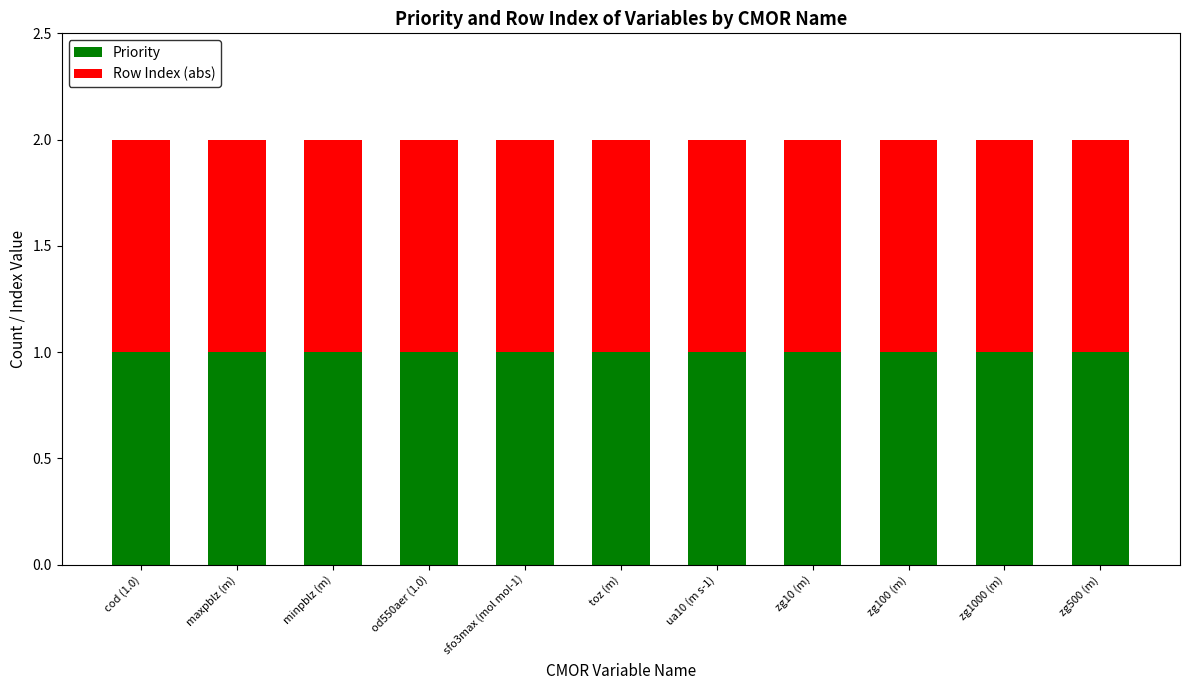

What is the sum of all Priority values?

11